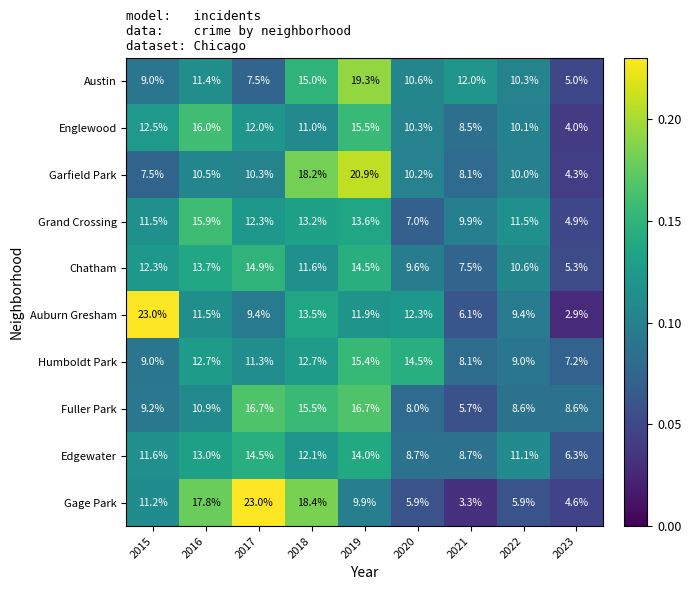

At which label does Gage Park reach its minimum?

2021